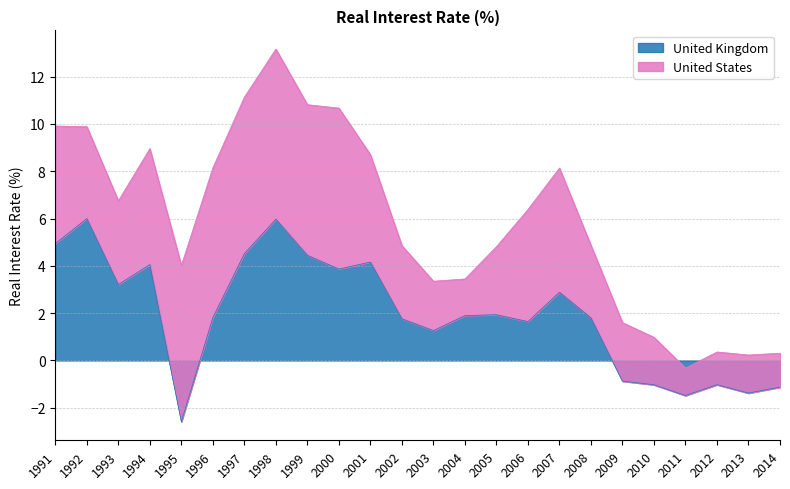

The United Kingdom series shows 4.9 at 1991. True or false?

True